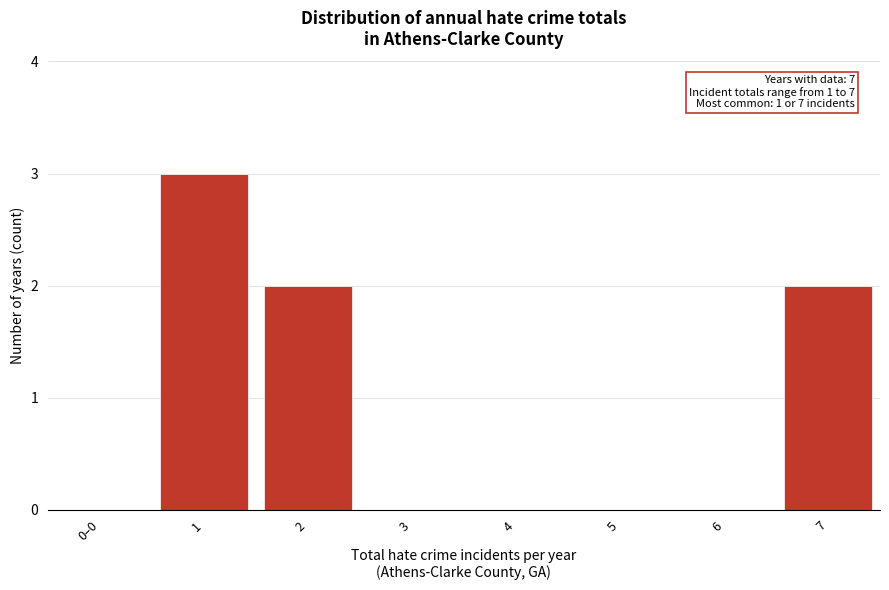

Reading left to right, transcribe all the data shown in this chart.

0–0=0	1=3	2=2	3=0	4=0	5=0	6=0	7=2